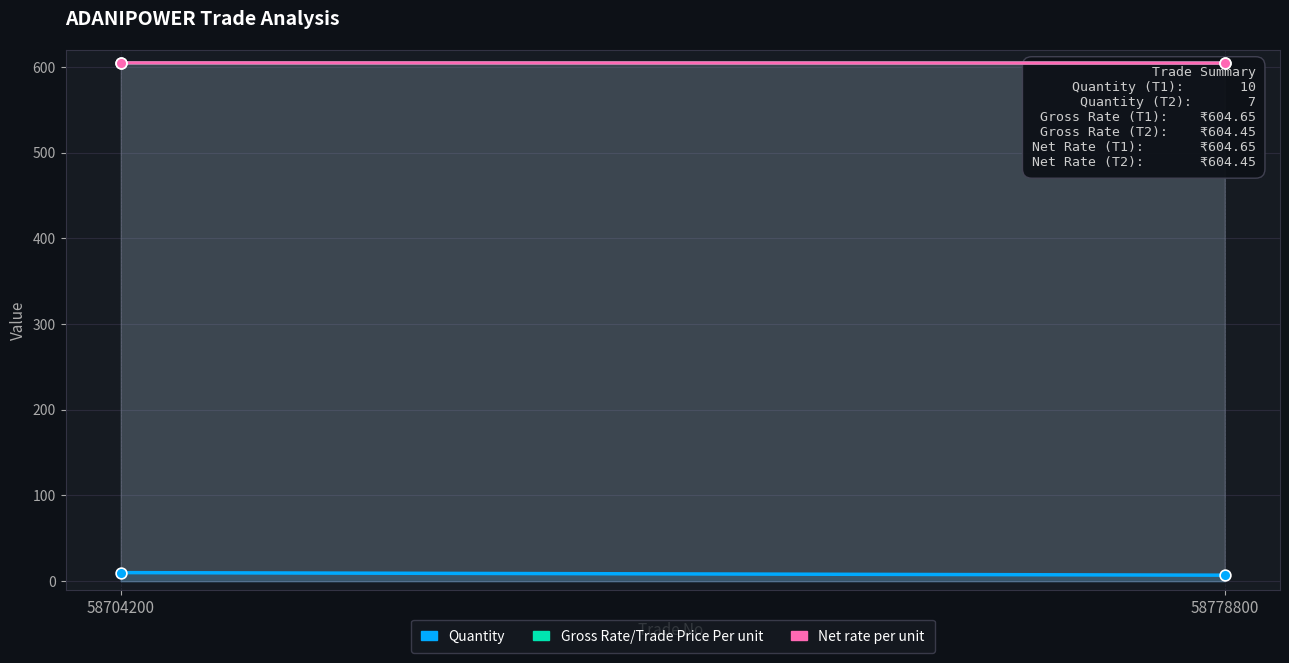

What are all the series names shown in the legend?

Quantity, Gross Rate/Trade Price Per unit, Net rate per unit